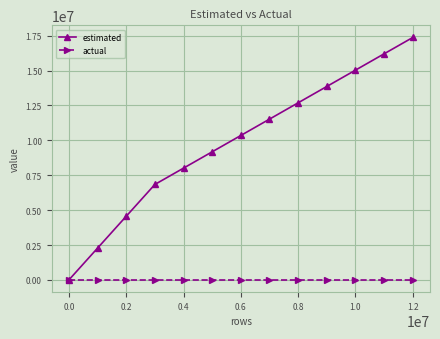

What is the greatest value displayed?

17370021.0